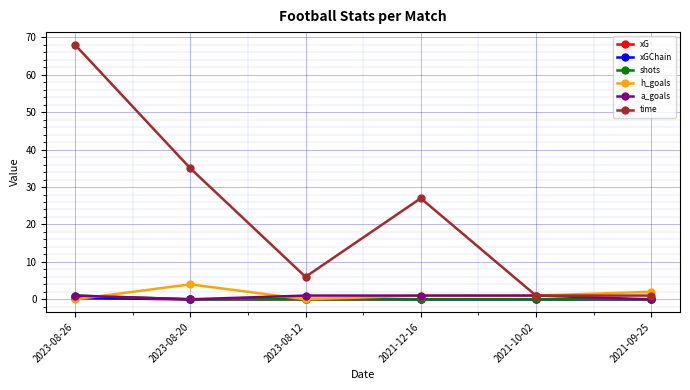

Which category has the highest value in the h_goals series?

2023-08-20